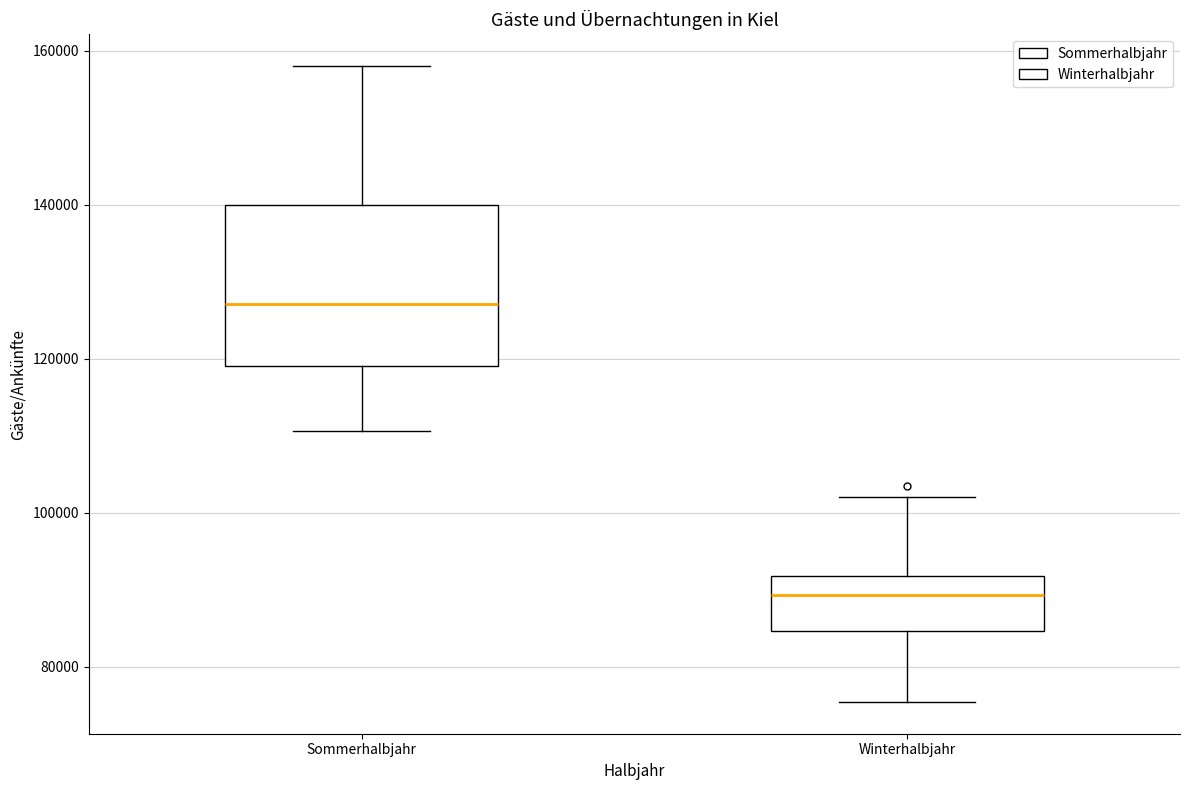

Comparing the boxes themselves (not the whiskers), which one is the tallest?

Sommerhalbjahr